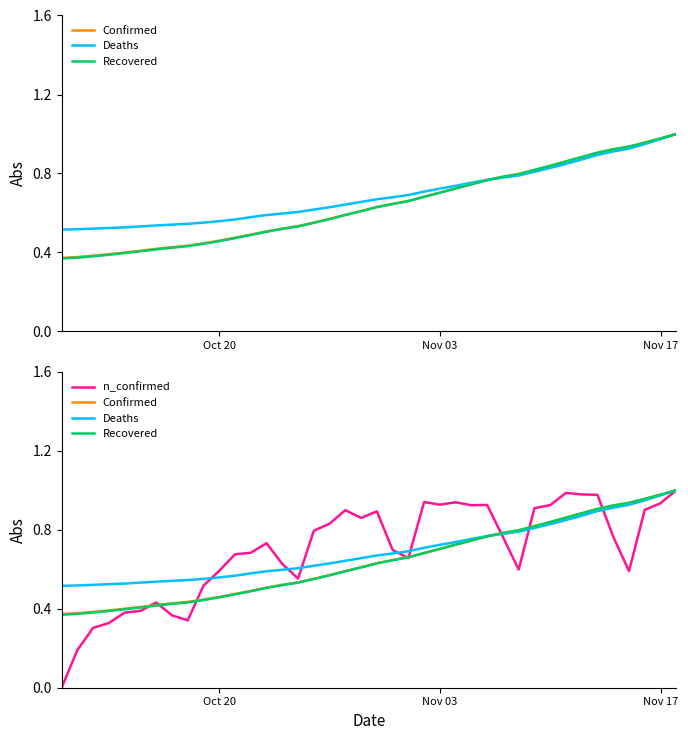

How many lines are shown in the chart?

4